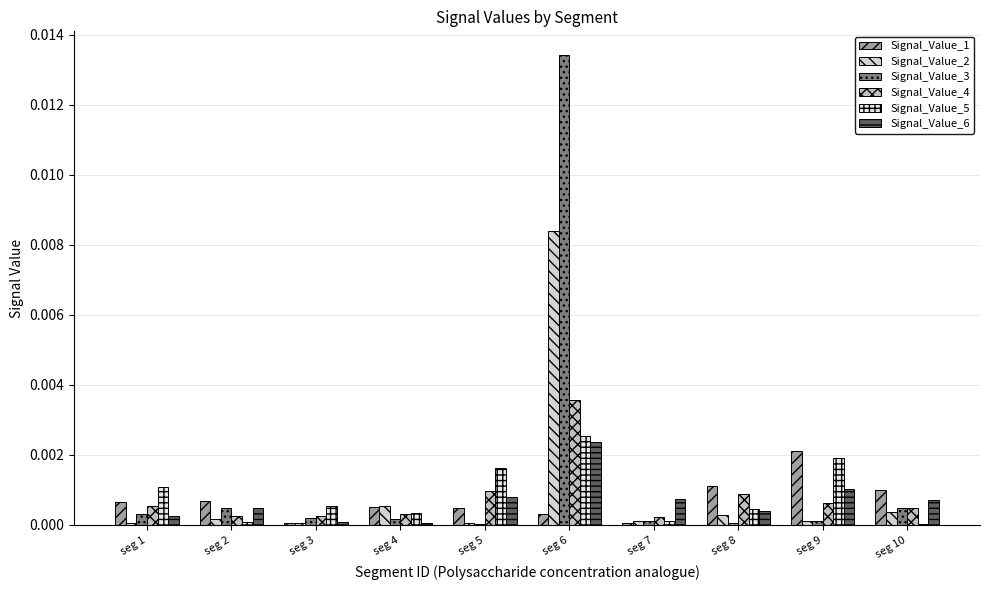

Does the chart contain stacked bars?

No